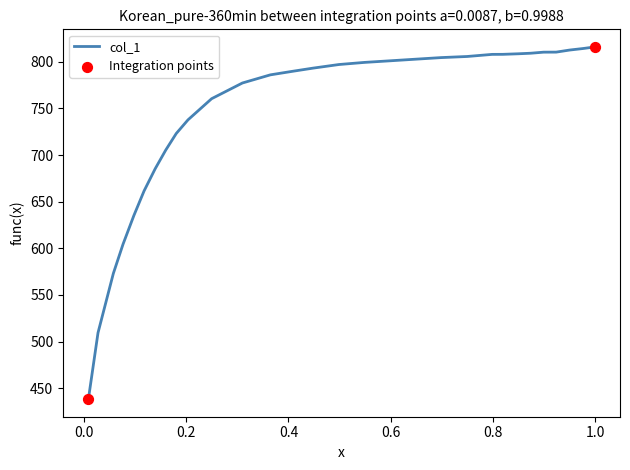

What is the difference between the maximum and minimum values?

377.7